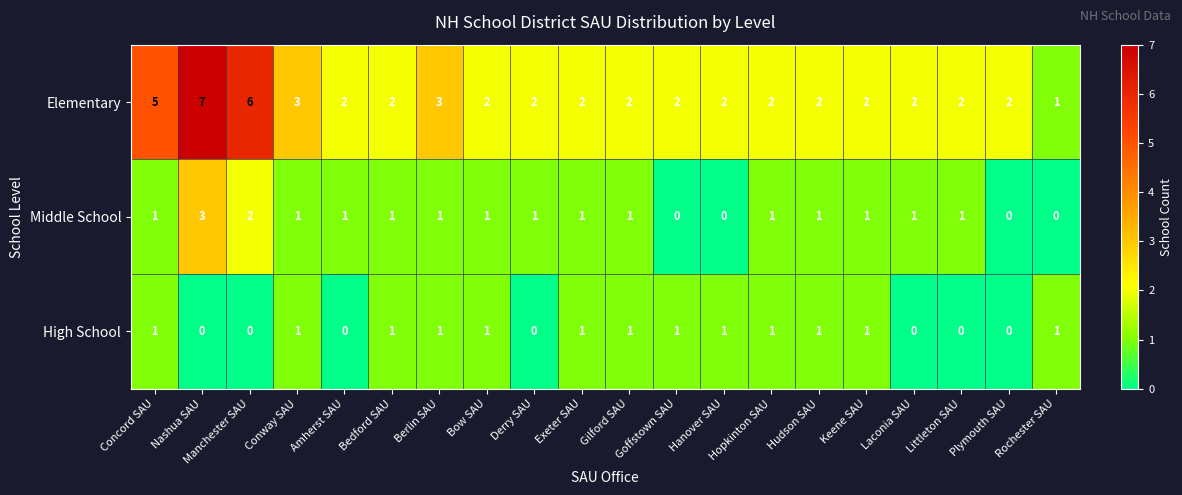

Count the number of data series in this chart.

3